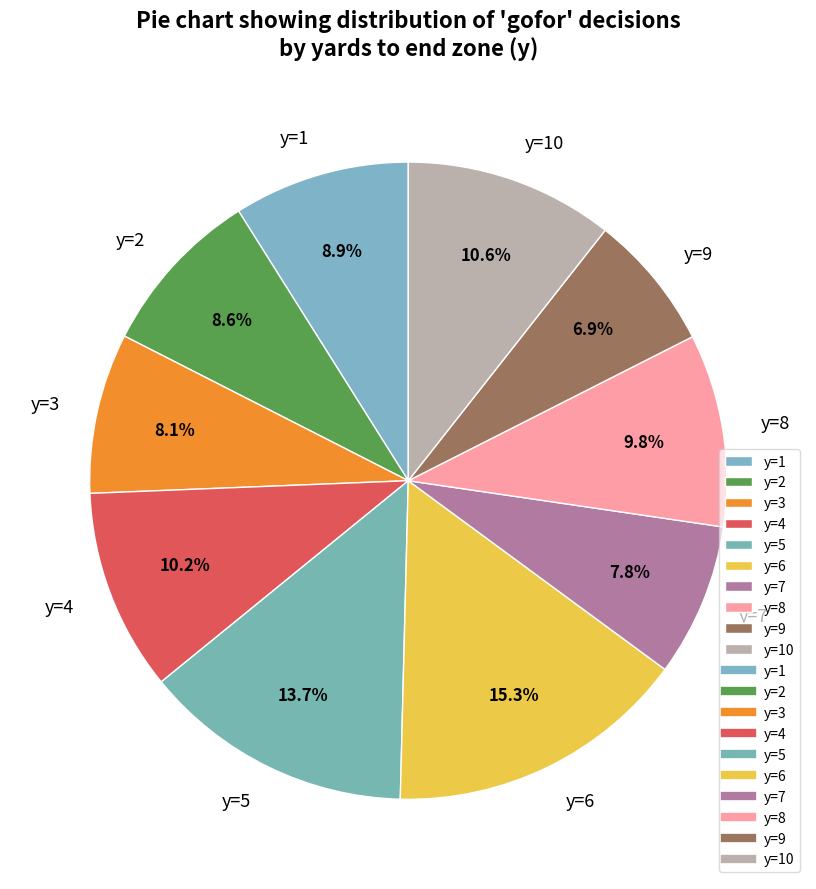

To the nearest percent, what percentage of the pie is y=2?

9%